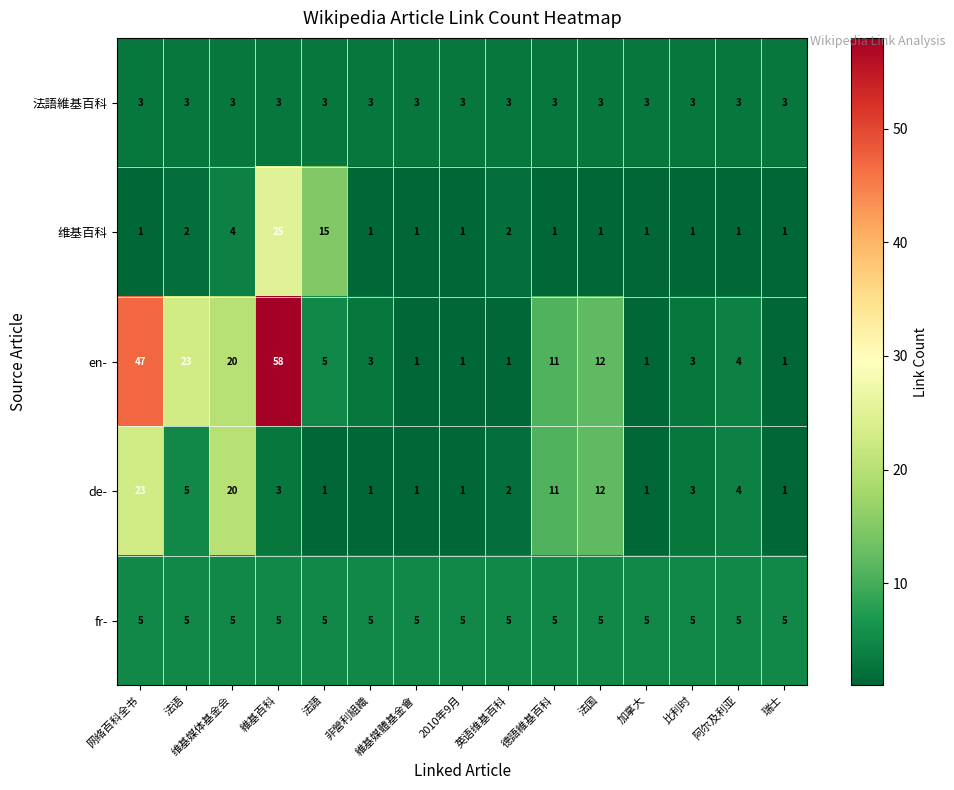

Which category has the highest value in the 维基百科 series?

維基百科